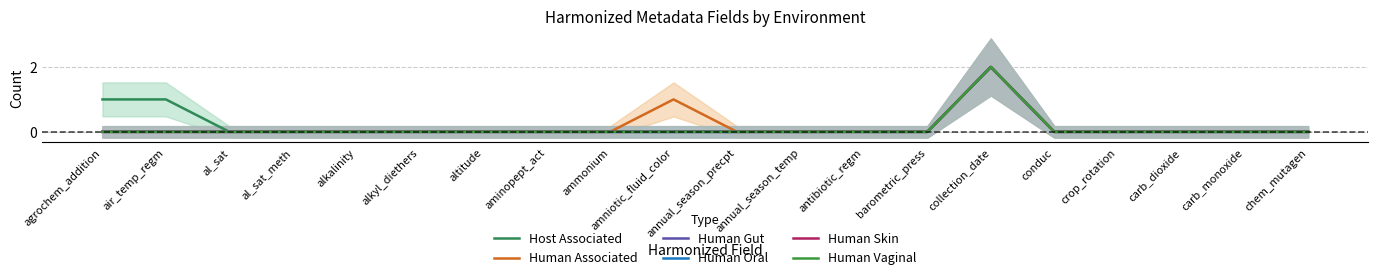

At which category is the sum across all series the highest?

collection_date